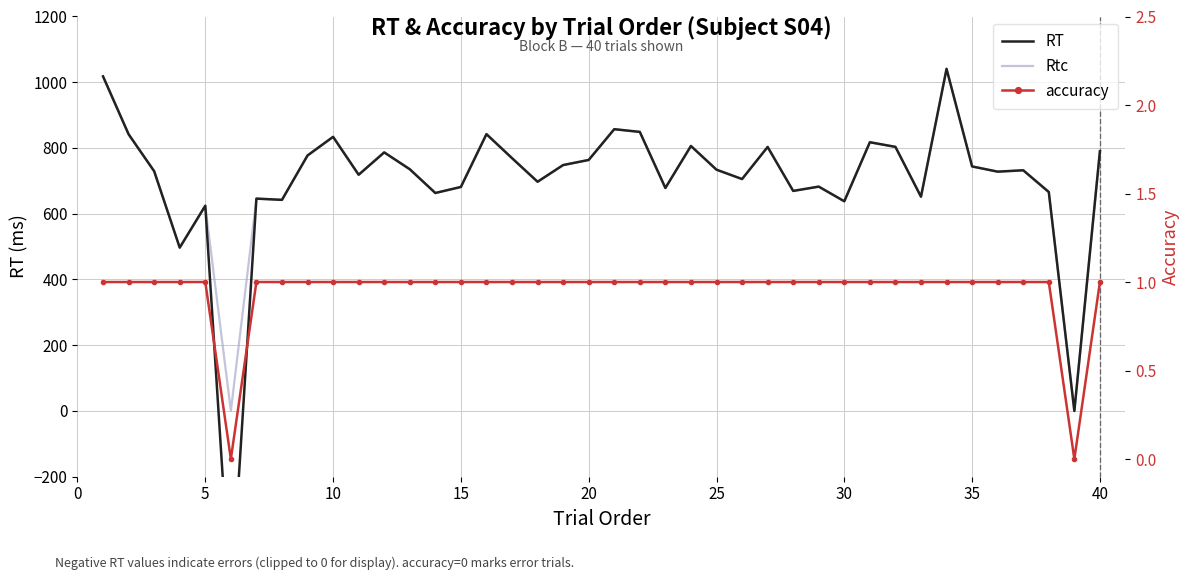

What is the total value across all series at 10?

1459.8